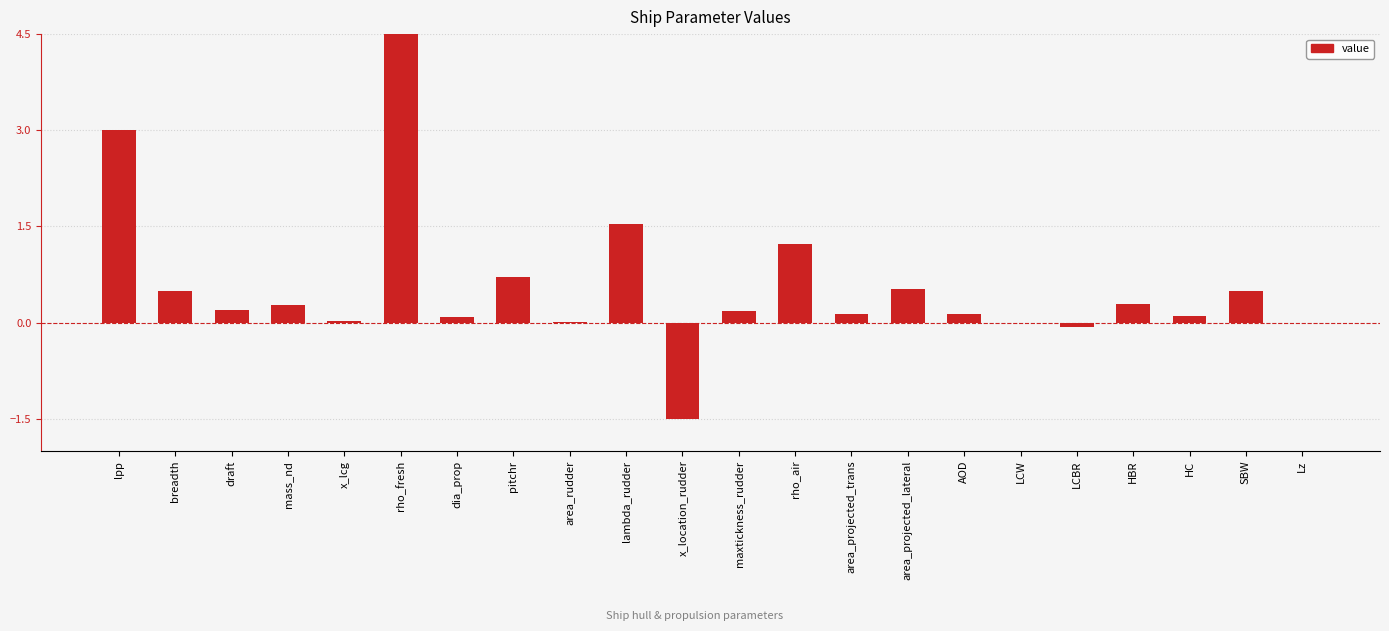

How many values exceed 0?

18